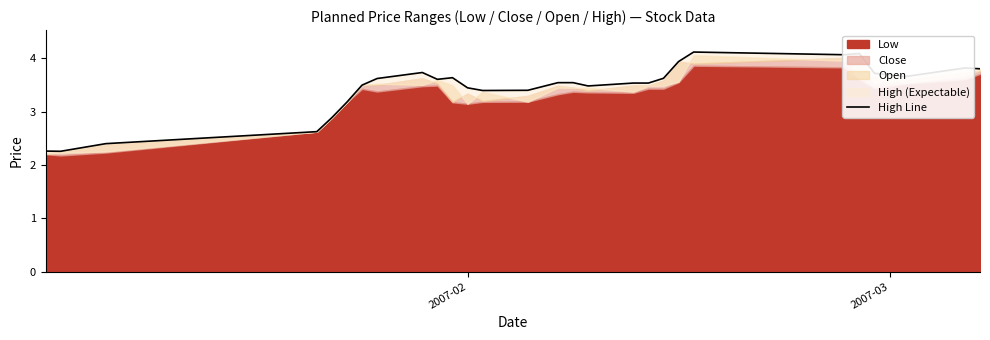

Does the chart display data point markers on the line(s)?

No